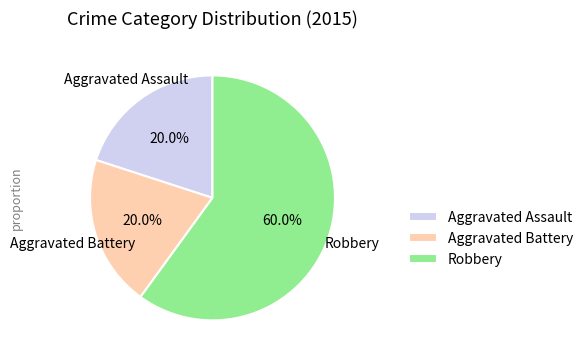

To the nearest percent, what is the difference between the Aggravated Battery and Robbery slice percentages?

40%